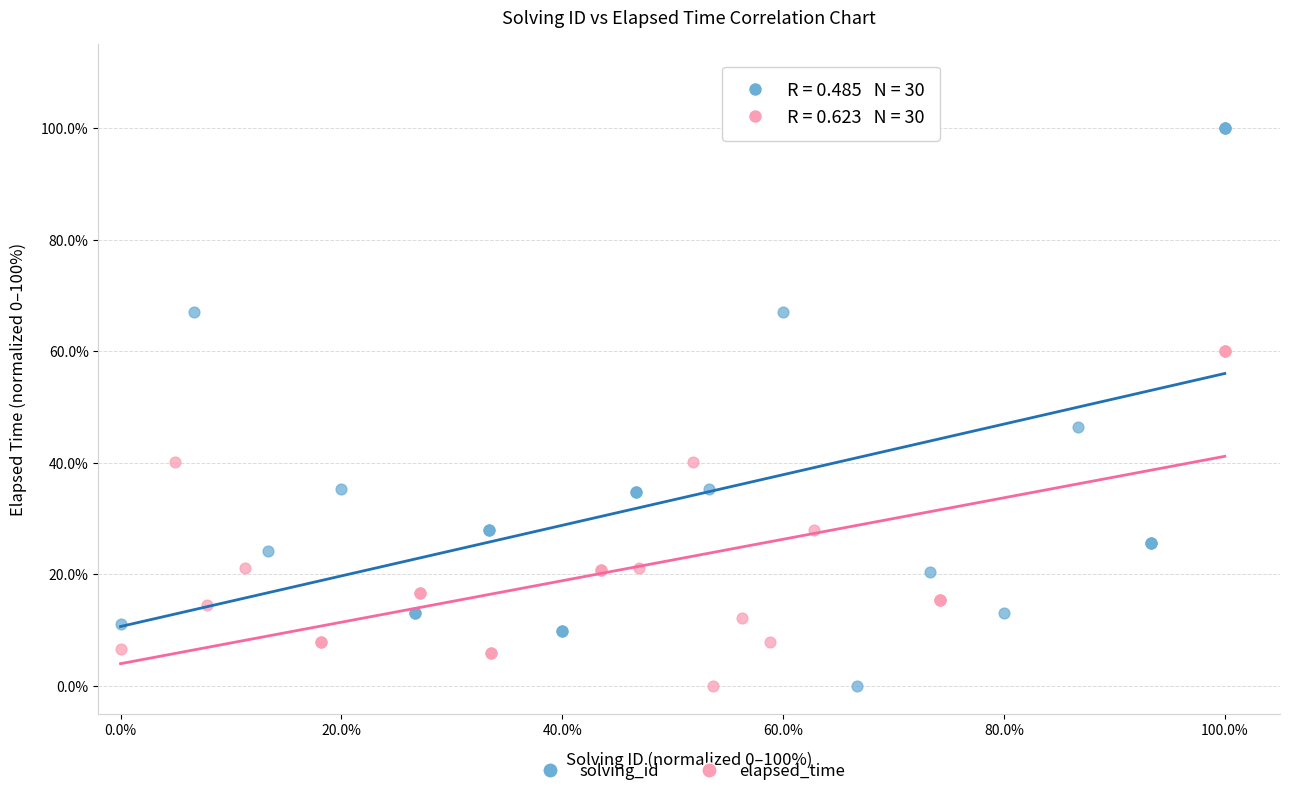

Which series has the largest Y range (max minus min)?

solving_id